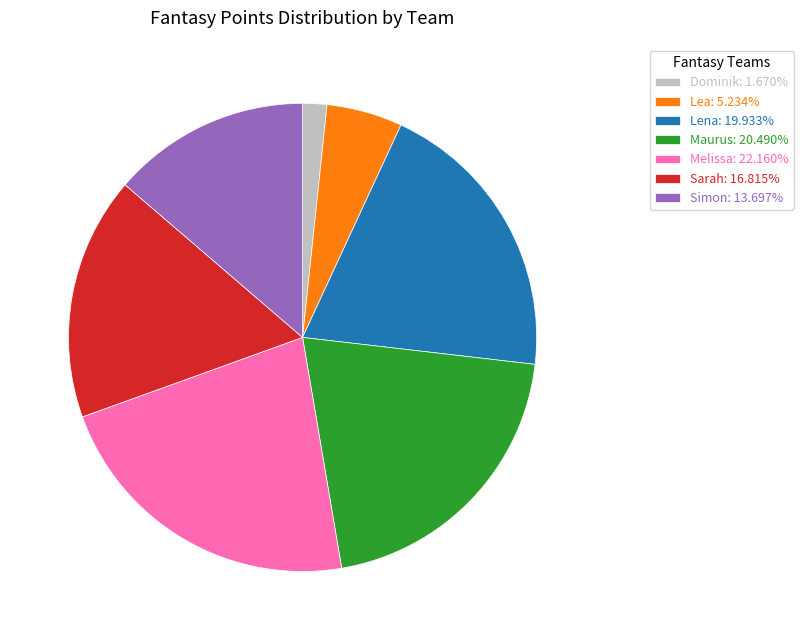

Approximately how many times larger is the value at Melissa: 22.160% compared to Maurus: 20.490%?

1.1